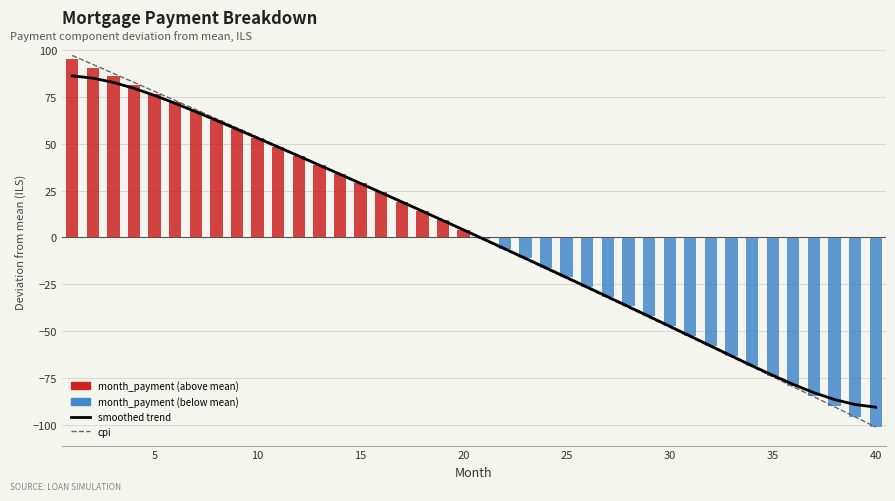

What is the difference between the maximum and second lowest values in the cpi series?

192.6